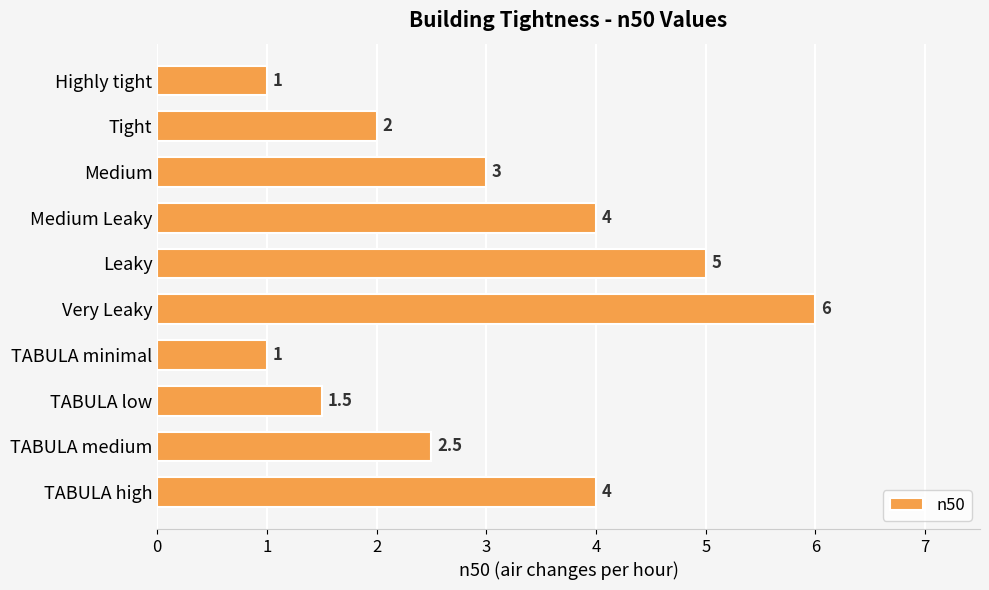

What is the value of the 8th bar from the top?

1.5